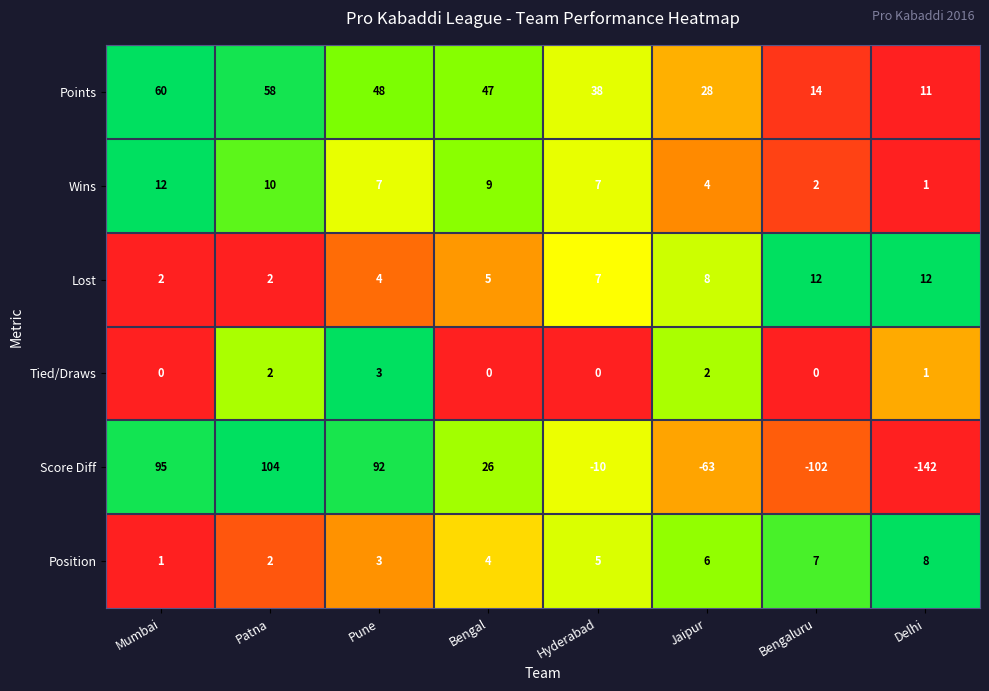

Is the value of Position at Delhi greater than the value of Lost at Bengal?

Yes